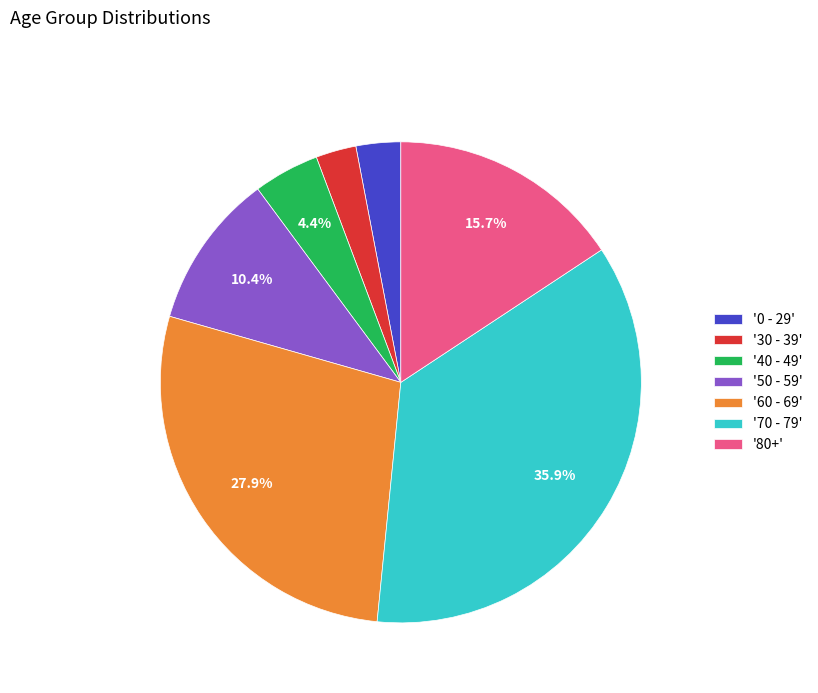

Between '50 - 59' and '30 - 39', which is larger?

'50 - 59'